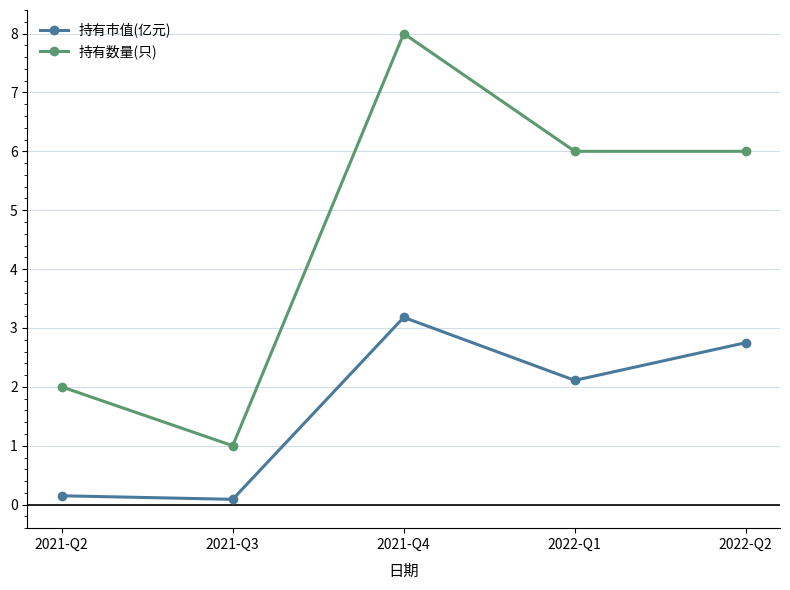

The value of 持有数量(只) at 2022-Q1 is 6.0. True or false?

True